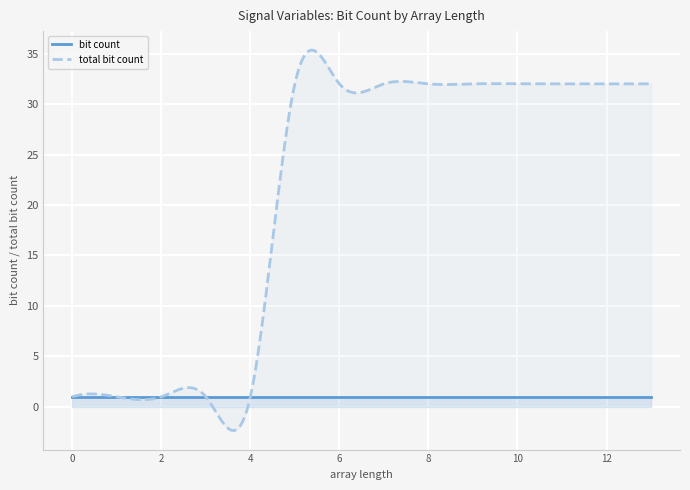

Rank the series by their maximum value, from lowest to highest.

bit count, total bit count